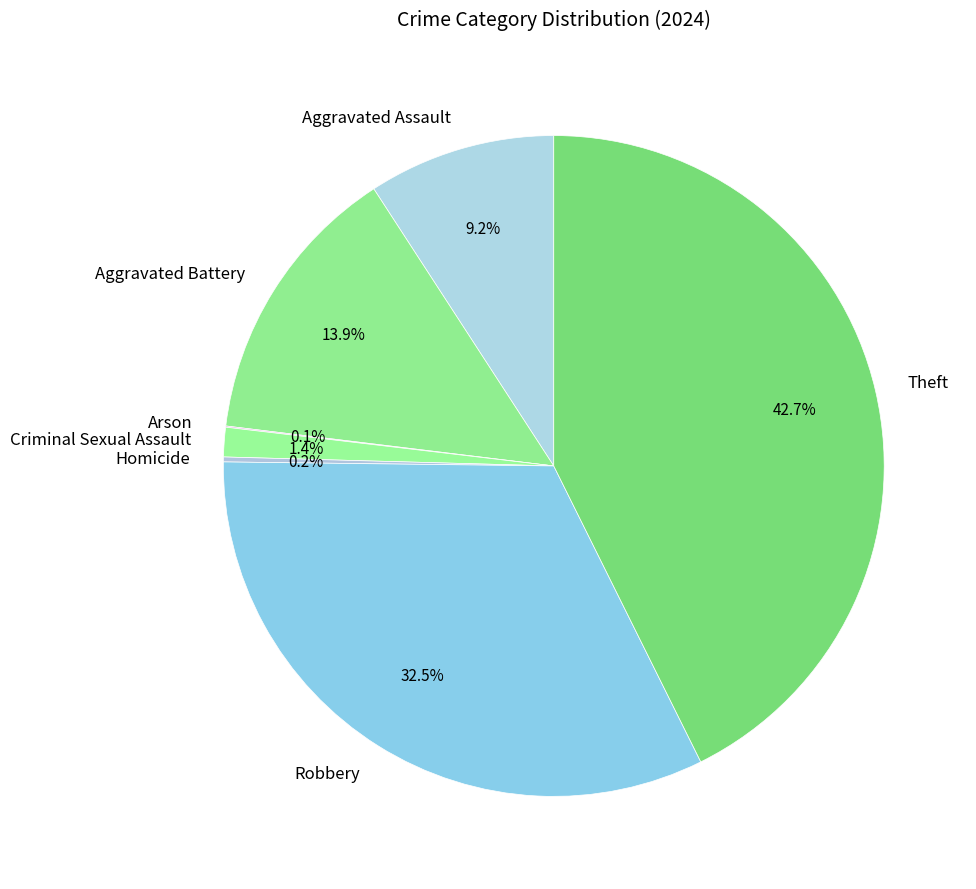

What is the largest slice in the pie chart?

Theft